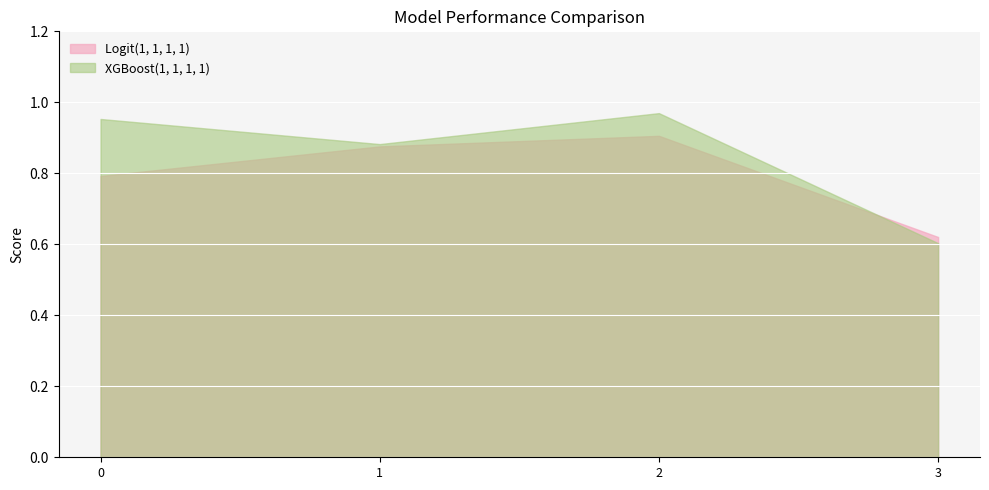

Which series ends up on top after the final intersection of Logit(1, 1, 1, 1) and XGBoost(1, 1, 1, 1)?

Logit(1, 1, 1, 1)